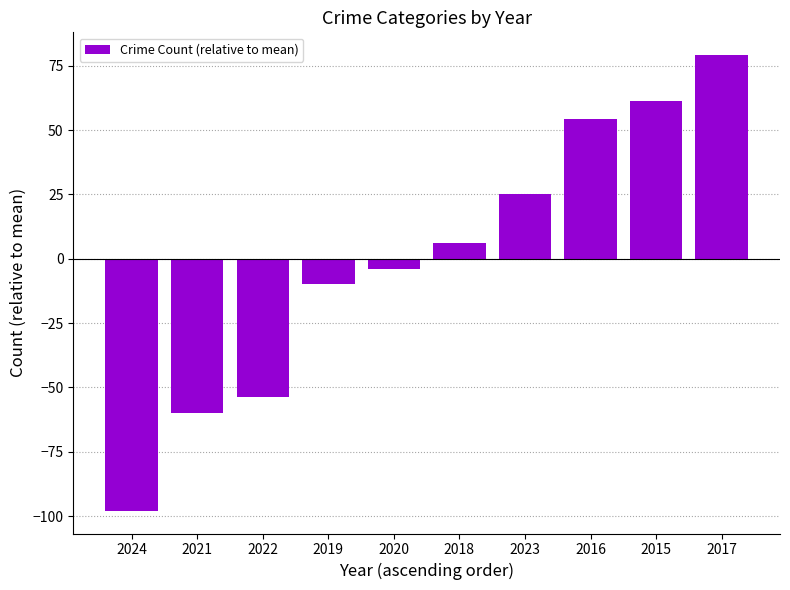

Reading right to left, transcribe all the data shown in this chart.

2017=79.1	2015=61.1	2016=54.1	2023=25.1	2018=6.1	2020=-3.9	2019=-9.9	2022=-53.9	2021=-59.9	2024=-97.9